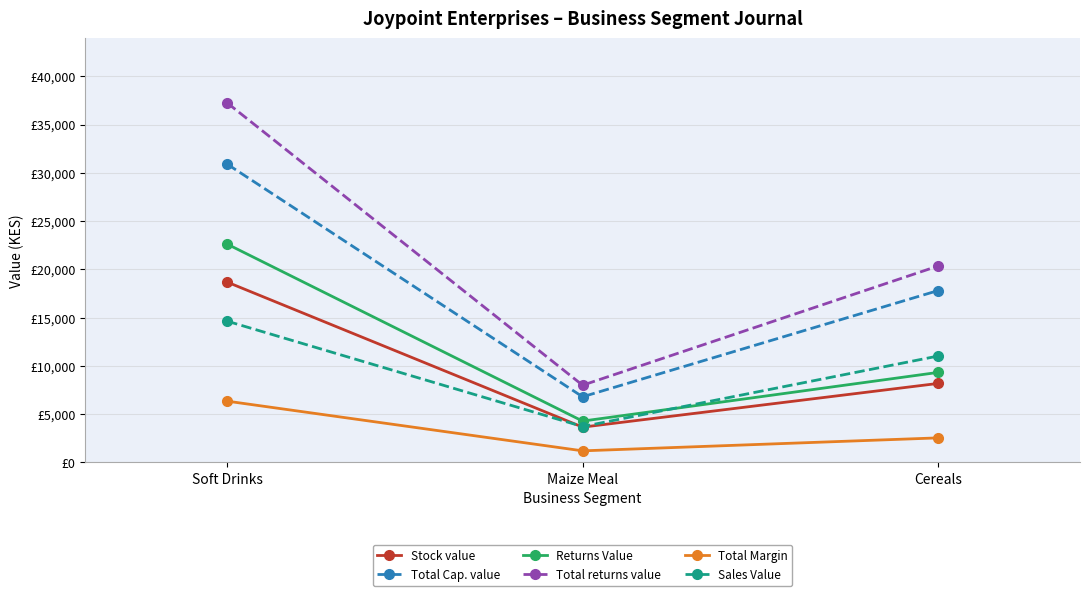

At which label is Total returns value closest to 22612?

Cereals